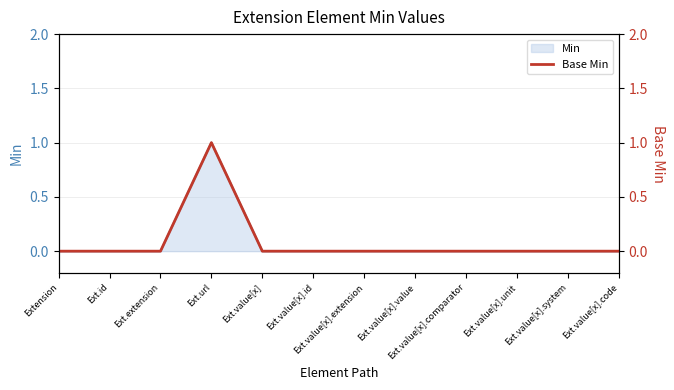

Reading right to left, extract all data points from this chart.

0	0	0	0	0	0	0	0	1	0	0	0